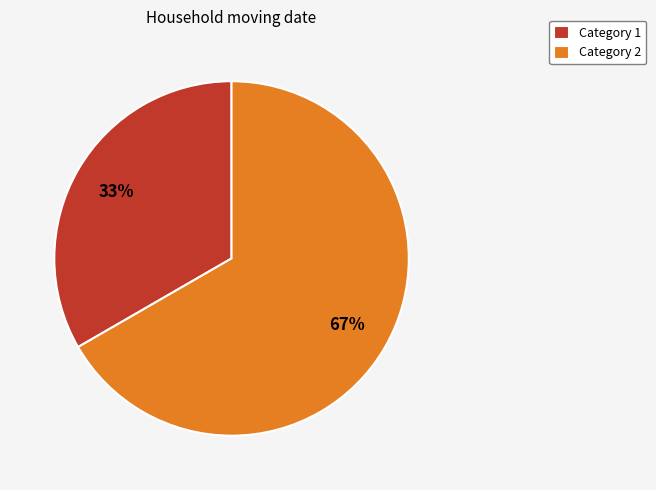

Between Category 1 and Category 2, which is larger?

Category 2